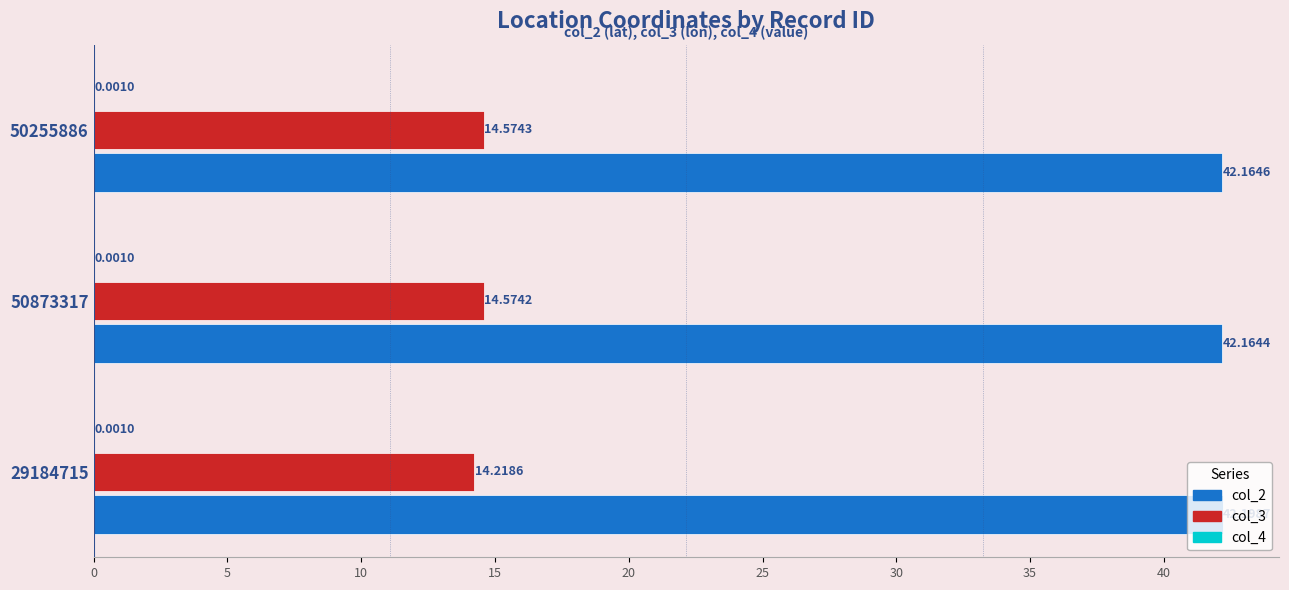

At which category is the sum across all series the highest?

50255886